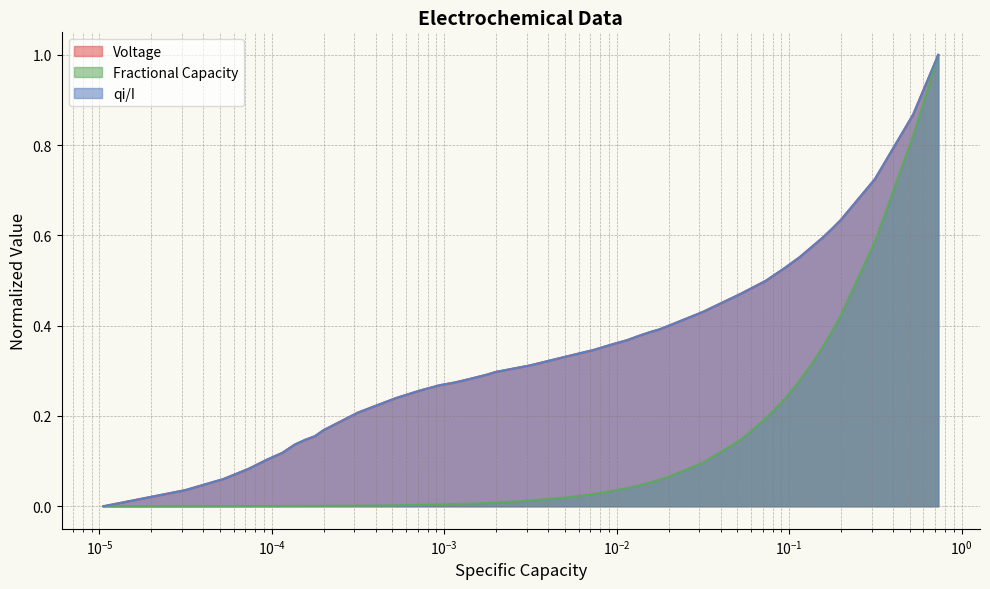

Reading left to right, list all the values displayed in this chart.

Voltage: 0.0	0.0	0.1	0.1	0.1	0.1	0.1	0.1	0.2	0.2	0.2	0.2	0.3	0.3	0.3	0.3	0.3	0.3	0.3	0.3	0.3	0.3	0.4	0.4	0.4	0.4	0.4	0.4	0.4	0.5	0.5	0.5	0.6	0.6	0.6	0.6	0.6	0.7	0.9	1.0
Fractional Capacity: 0.0	0.0	0.0	0.0	0.0	0.0	0.0	0.0	0.0	0.0	0.0	0.0	0.0	0.0	0.0	0.0	0.0	0.0	0.0	0.0	0.0	0.0	0.0	0.0	0.0	0.1	0.1	0.1	0.1	0.1	0.2	0.2	0.3	0.3	0.4	0.4	0.4	0.6	0.8	1.0
qi/I: 0.0	0.0	0.1	0.1	0.1	0.1	0.1	0.1	0.2	0.2	0.2	0.2	0.3	0.3	0.3	0.3	0.3	0.3	0.3	0.3	0.3	0.3	0.4	0.4	0.4	0.4	0.4	0.4	0.4	0.5	0.5	0.5	0.6	0.6	0.6	0.6	0.6	0.7	0.9	1.0